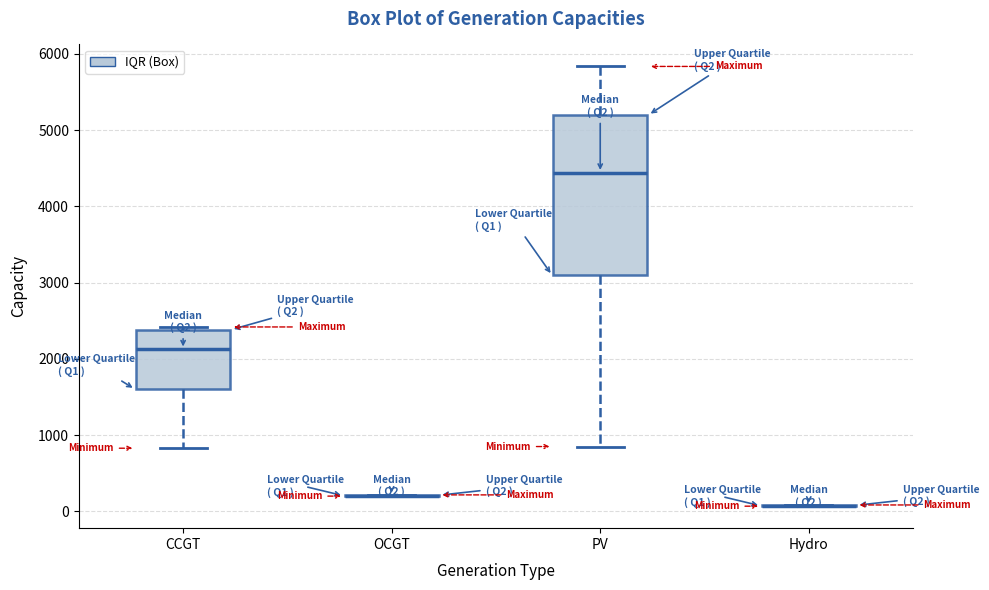

Where does the lower whisker of the box for CCGT end on the y-axis? The values are not printed on the chart, so give them approximately, as read against the axis.

800